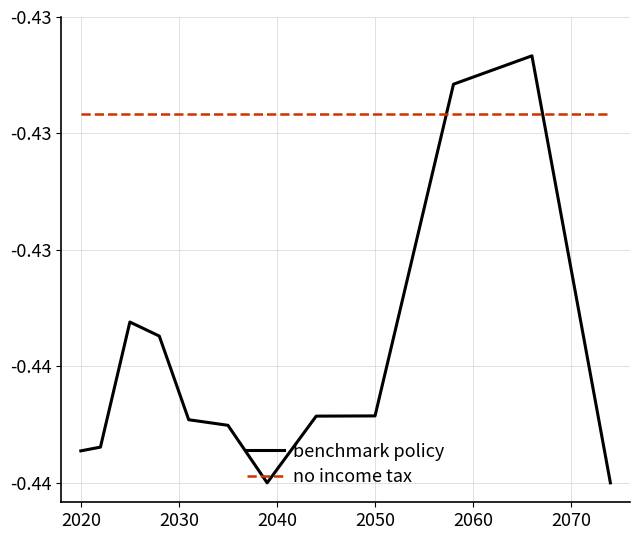

List the series in order of their overall mean, highest first.

no income tax, benchmark policy